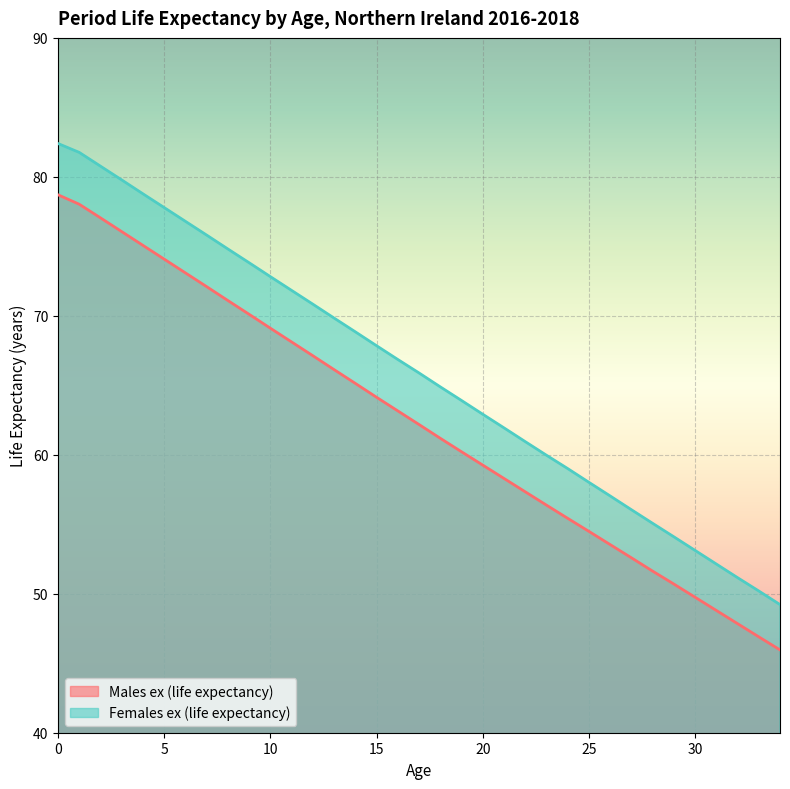

Which series changed the most between 10 and 30?

Females ex (life expectancy)